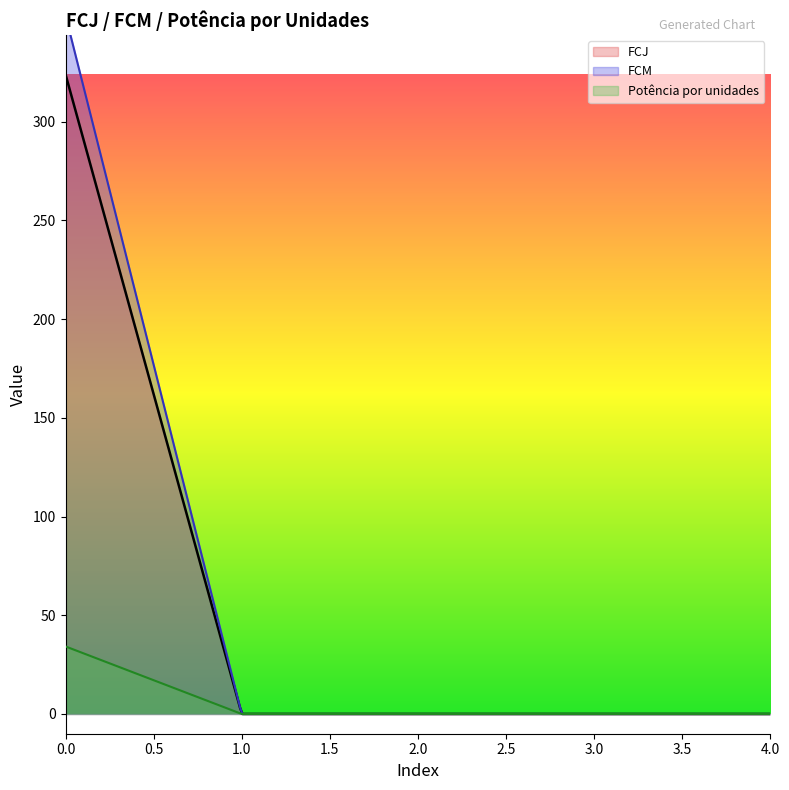

Reading right to left, what are all the values shown in this chart?

FCJ: -0.0	0.0	-0.0	0.0	323.9
FCM: 0.0	0.0	0.0	0.0	353.7
Potência por unidades: 0.0	0.0	0.0	0.0	34.2